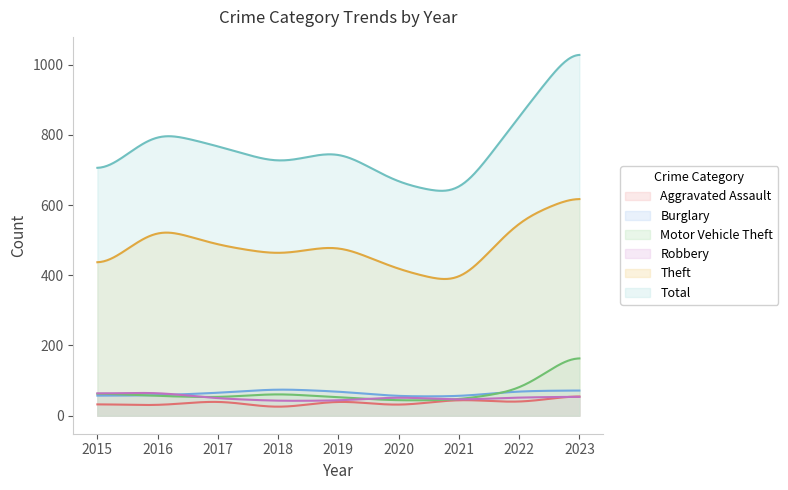

Where is the first local maximum for Burglary?

2018